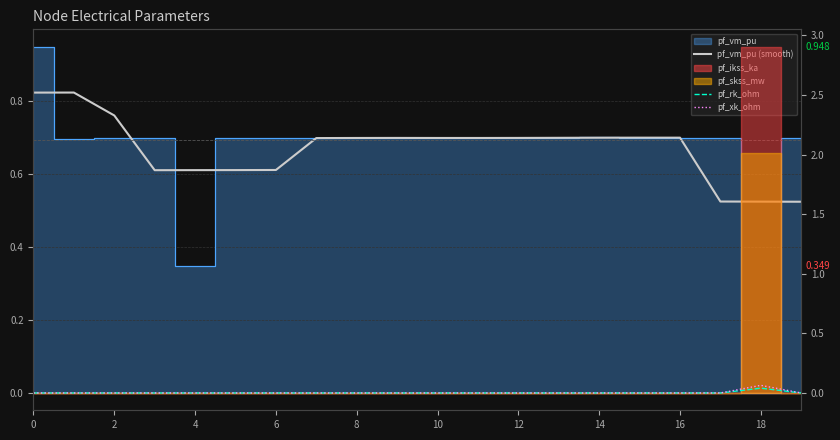

At which label is pf_vm_pu (smooth) closest to 0?

19